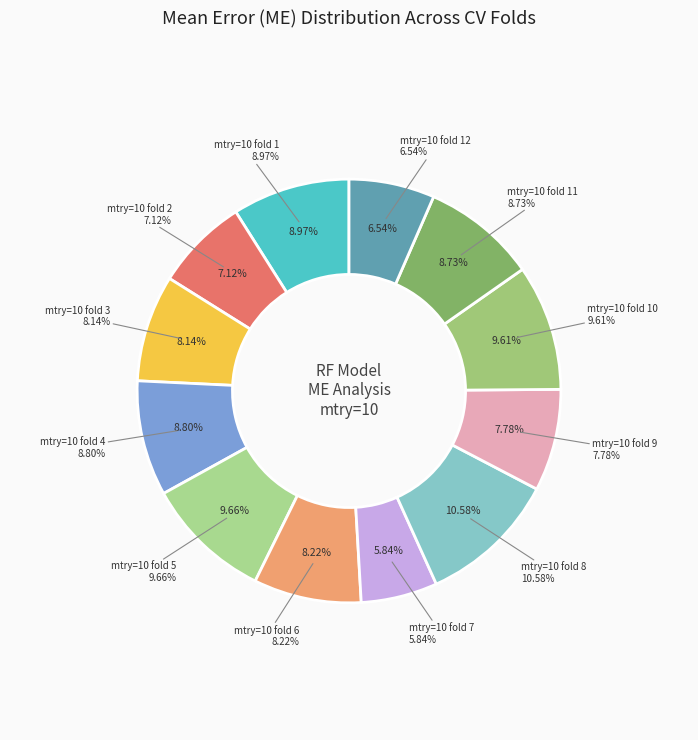

What portion of the pie excludes mtry=10 fold 1?

91.0%